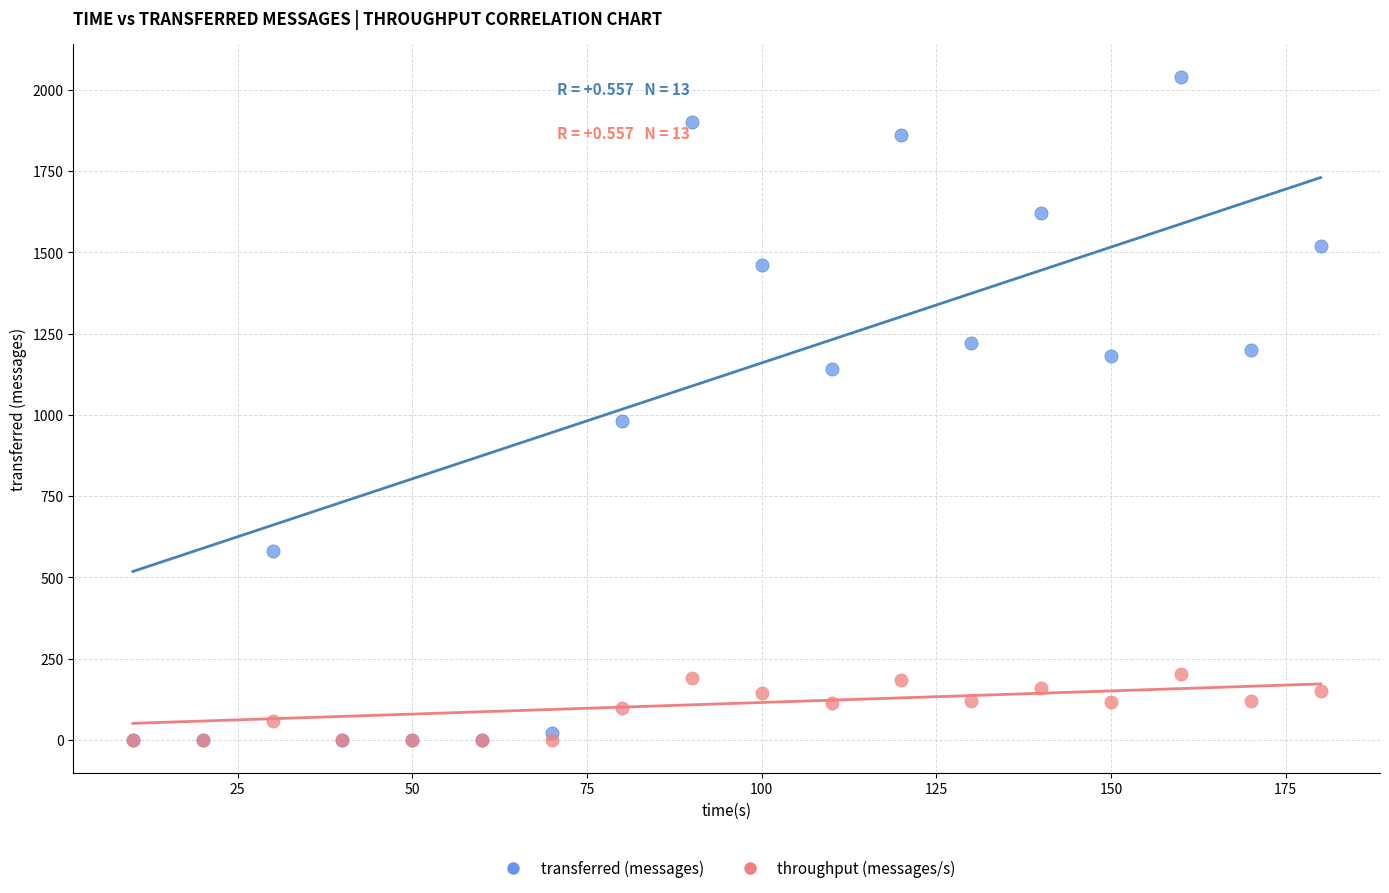

In the transferred (messages) series, what Y value is closest to 1020?

980